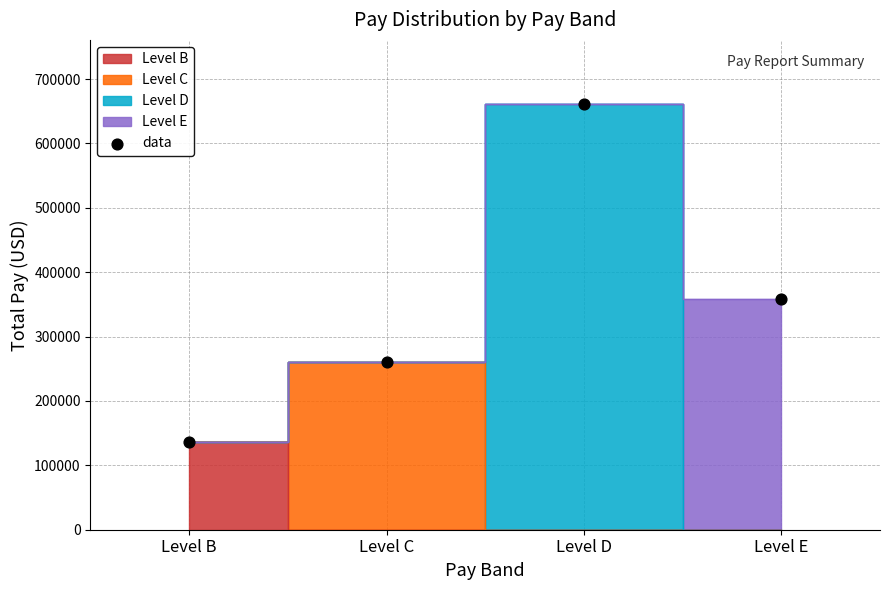

What Y value in the scatter plot is closest to 398946?

358138